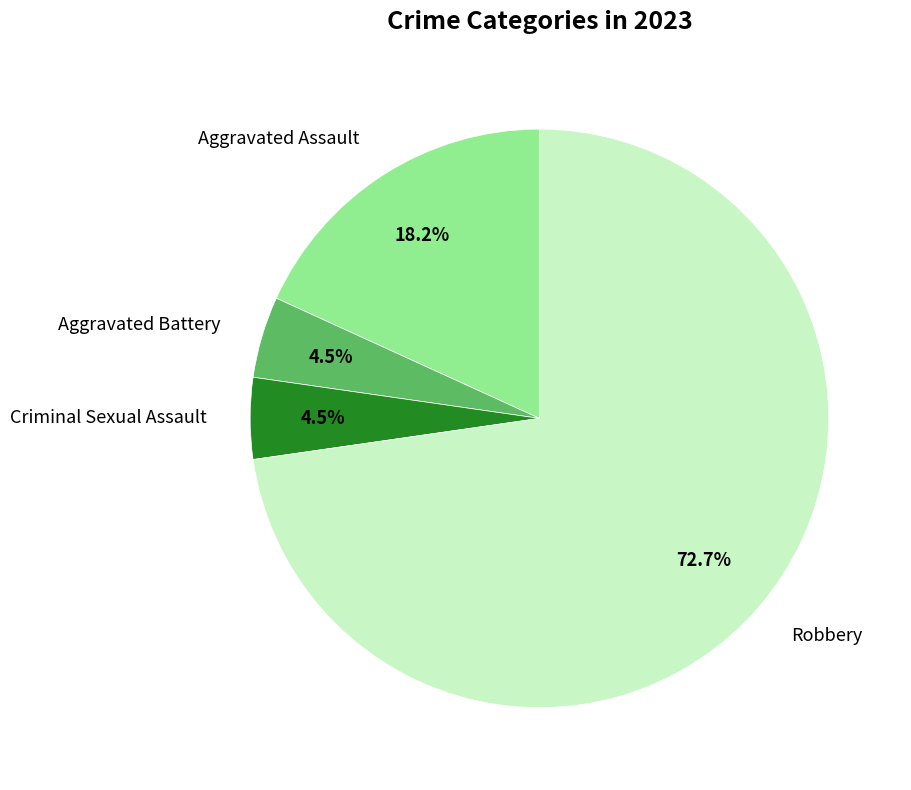

Which slice represents more than half of the pie?

Robbery